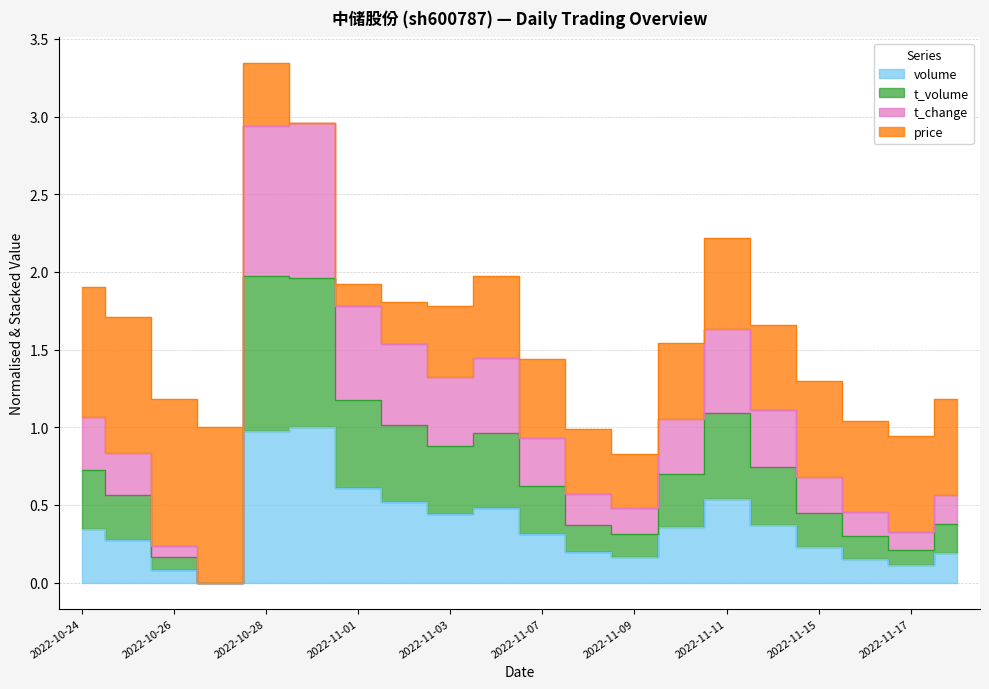

What is the label of the 14th point from the left?

2022-11-10